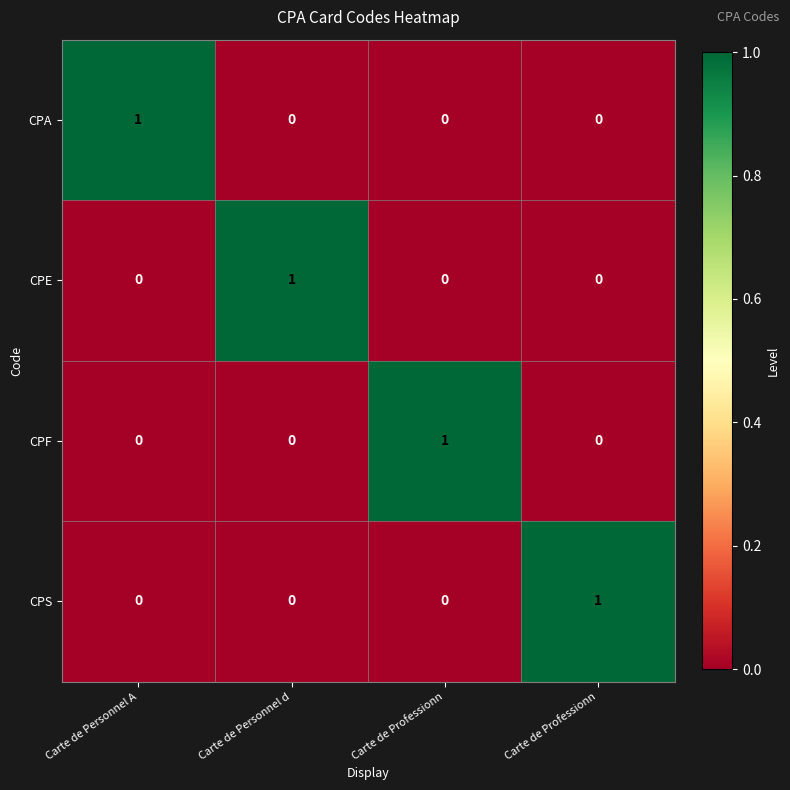

How many values in the CPF series exceed 0?

1